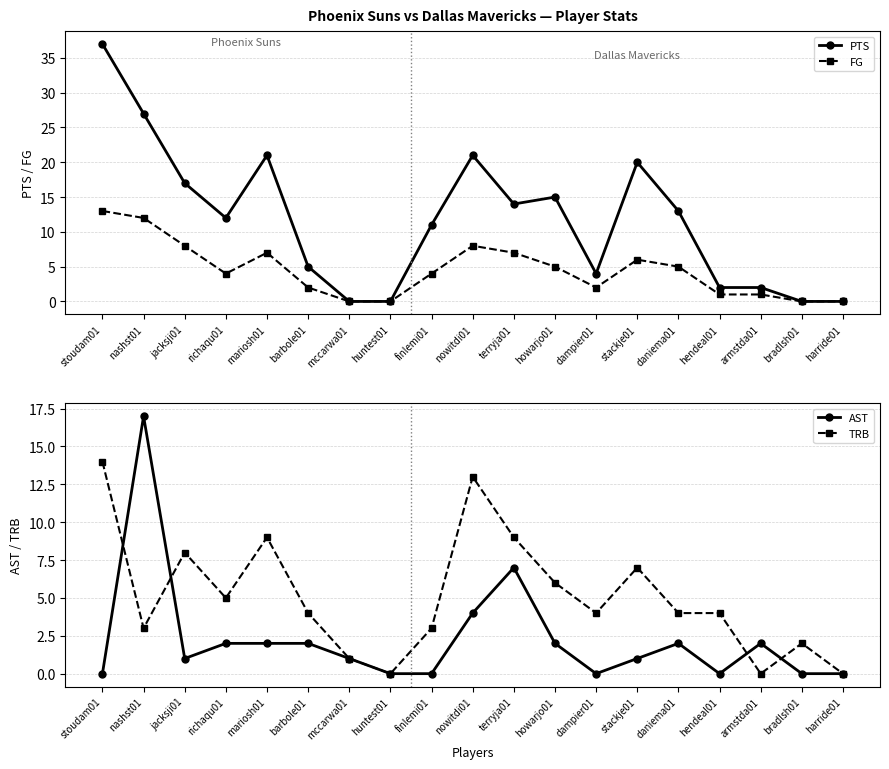

How many series are shown in this chart?

4